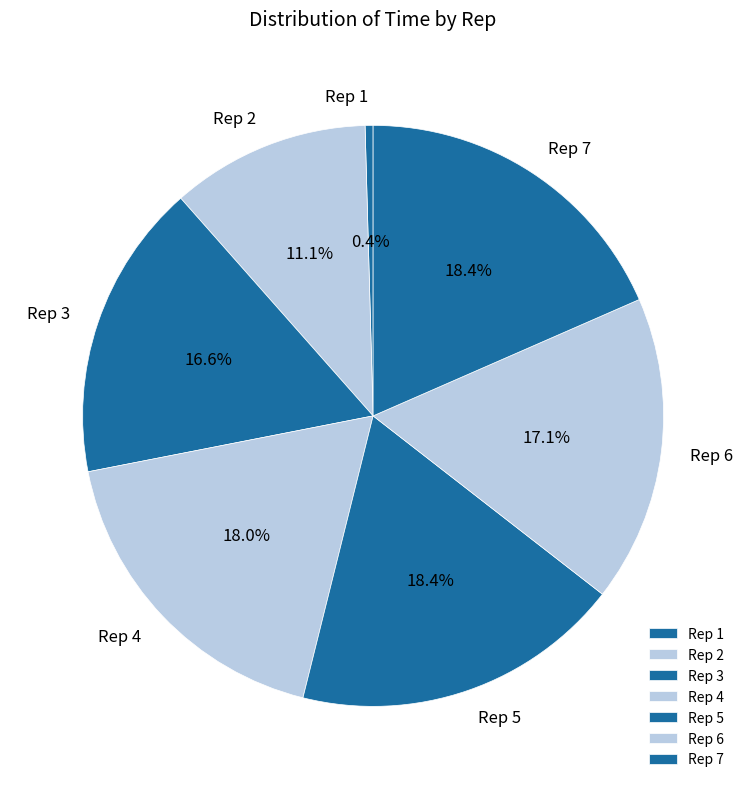

Does Rep 3 represent more than half of the total?

No